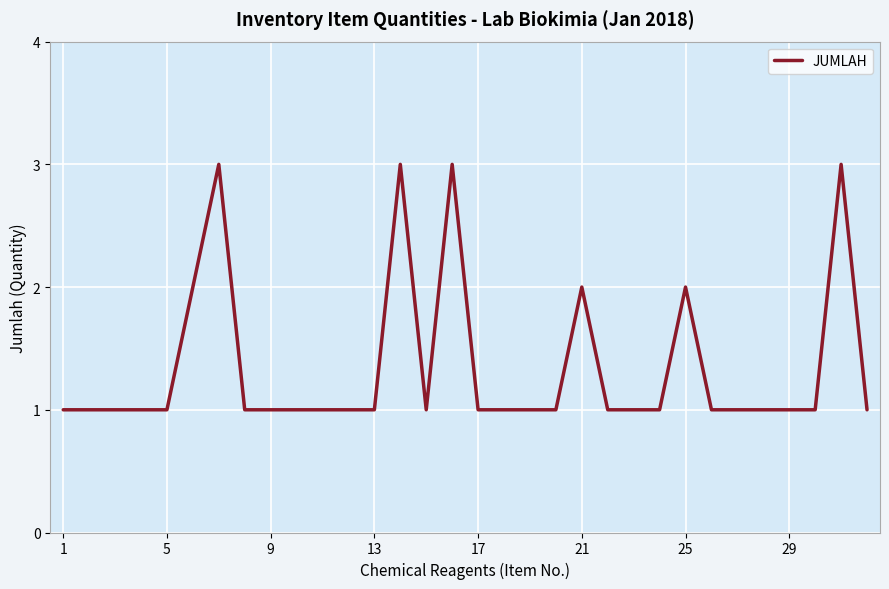

Which label corresponds to the smallest value in the chart?

1